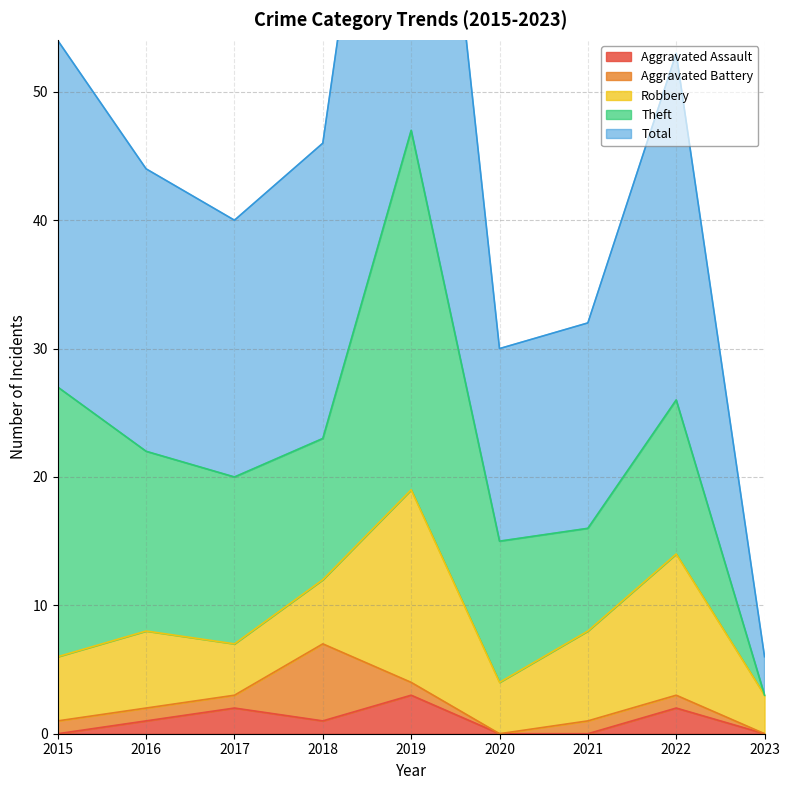

At which label does Aggravated Battery reach its minimum?

2020